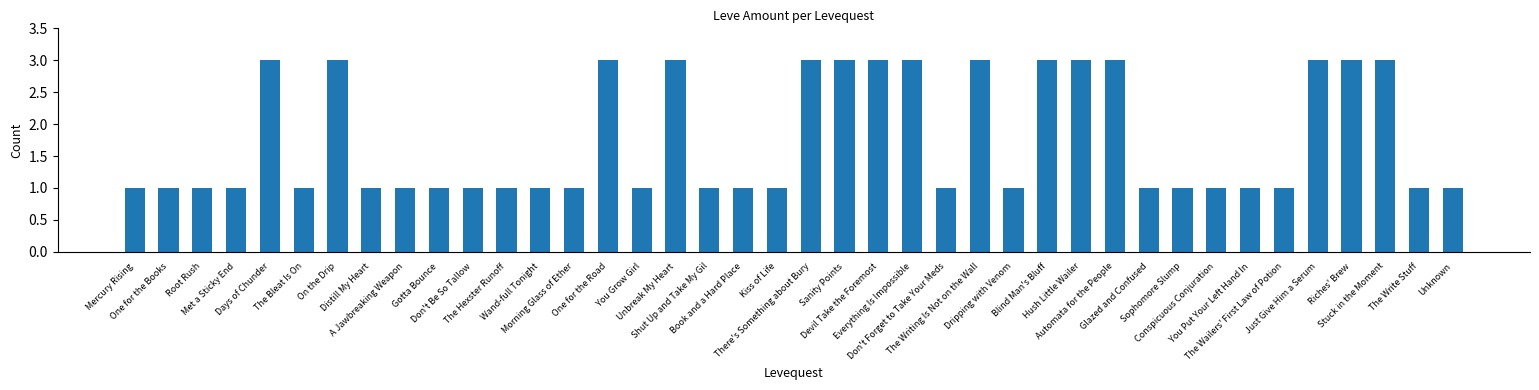

What is the maximum value shown in the chart?

3